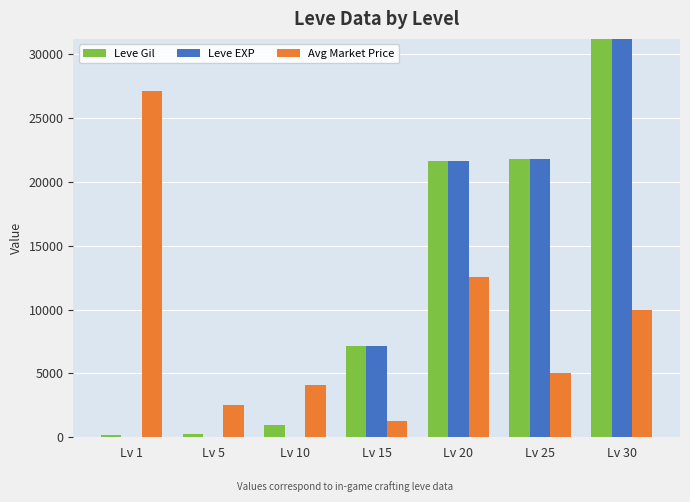

List the series in order of their peak value, lowest first.

Avg Market Price, Leve Gil, Leve EXP